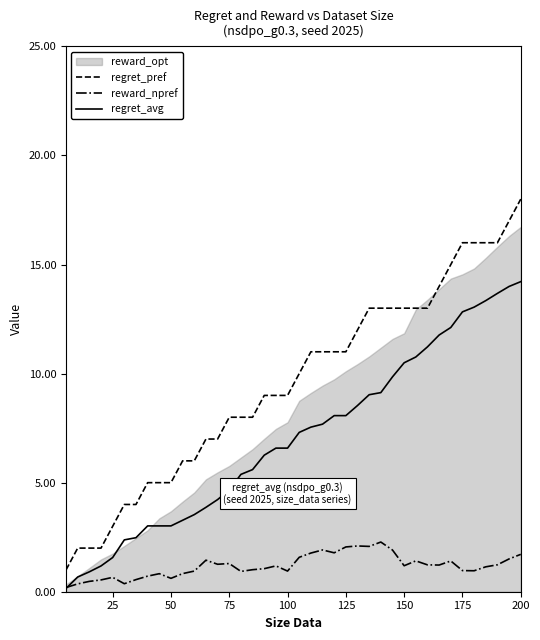

True or false: regret_avg has more than 1 points higher than both neighbors.

False